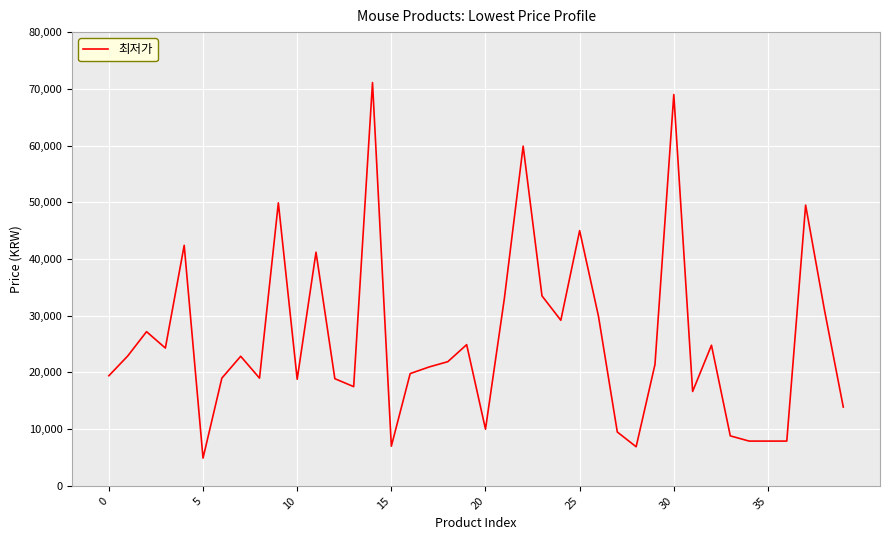

What is the difference between the maximum and minimum values?

66200